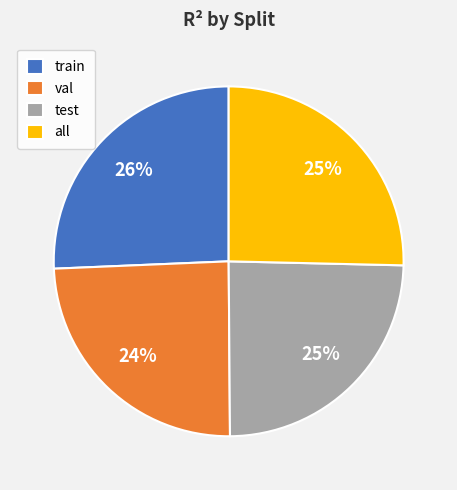

Does any single category account for the majority?

No